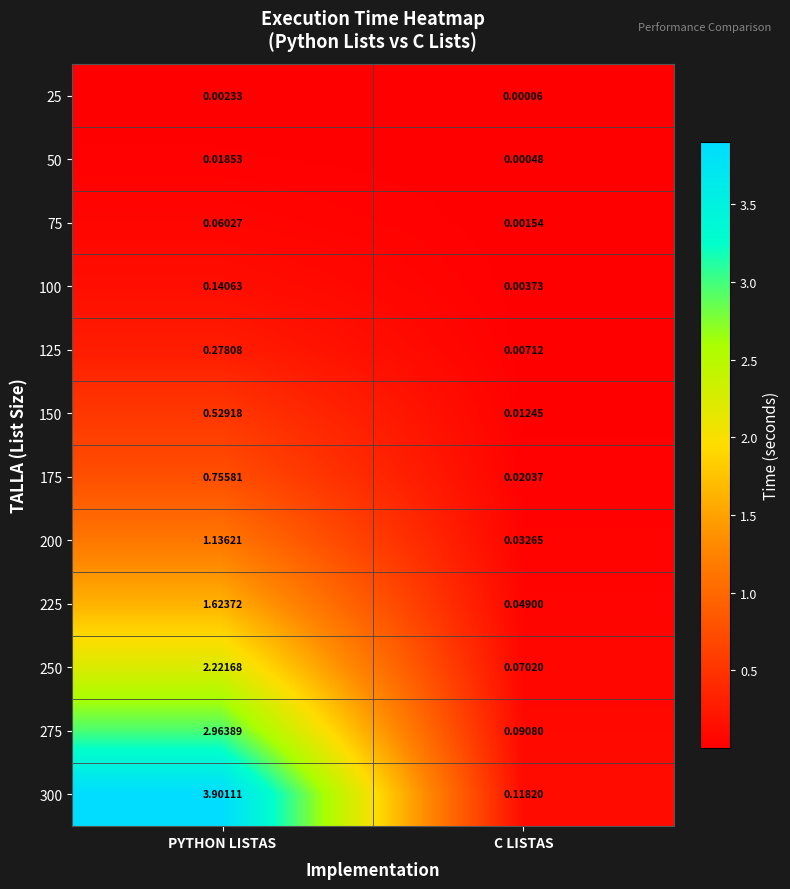

Is the value of 175 at PYTHON LISTAS greater than the value of 25 at PYTHON LISTAS?

Yes